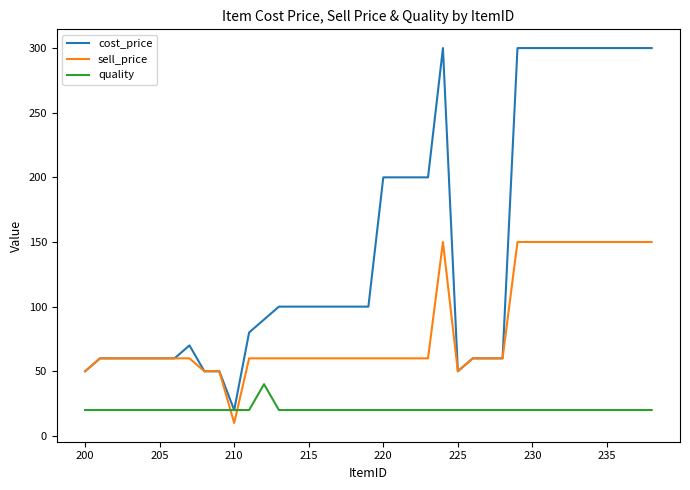

How many intersections are there between quality and sell_price?

2